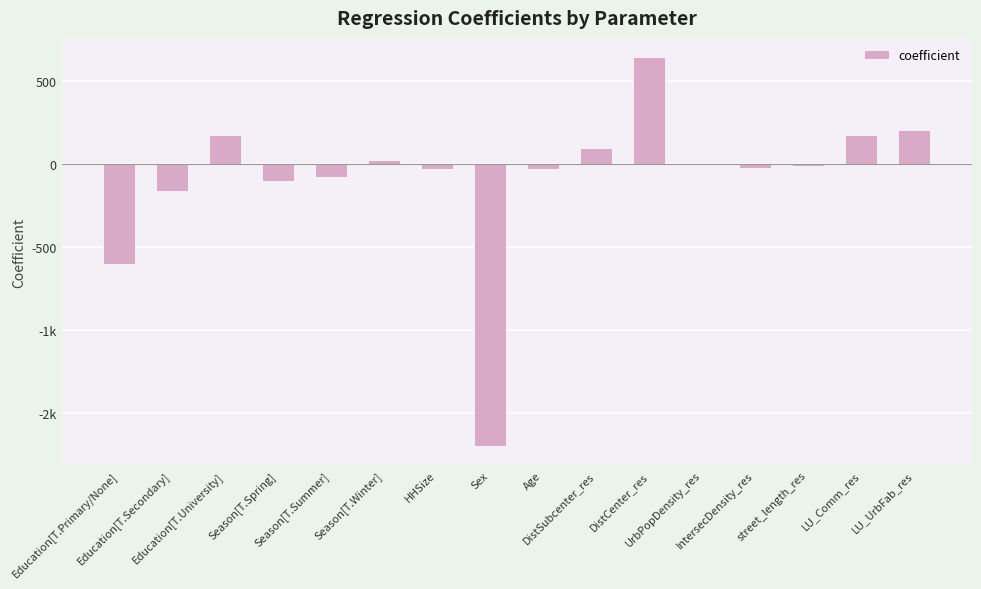

Are the bars horizontal?

No